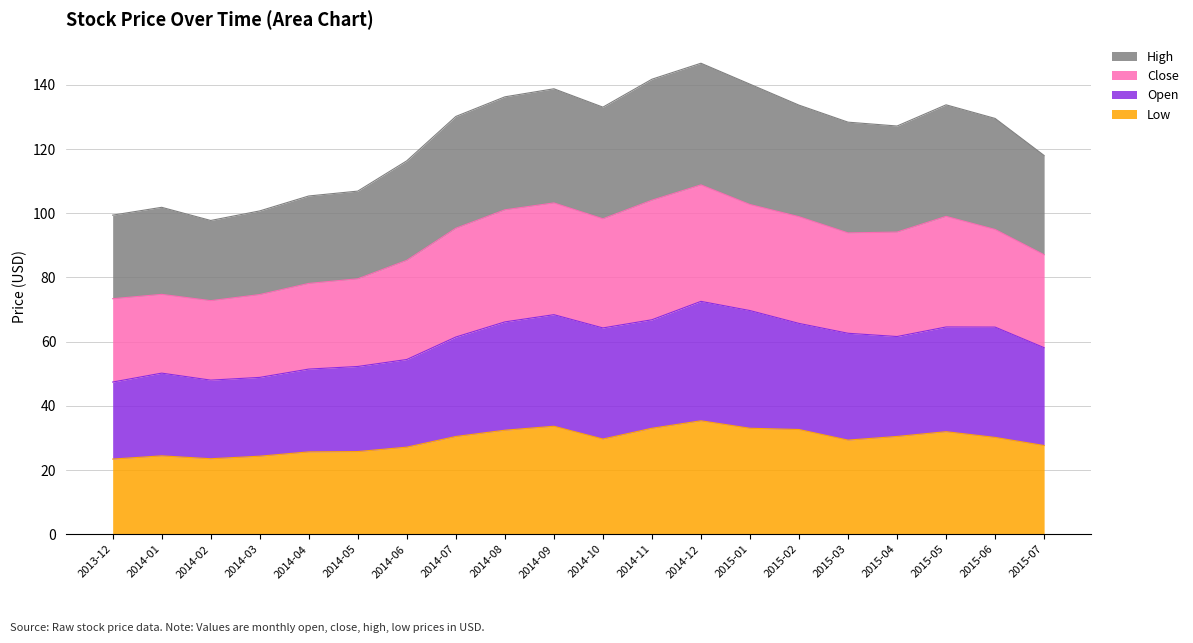

The Low series shows 36.4 at 2014-05. True or false?

False